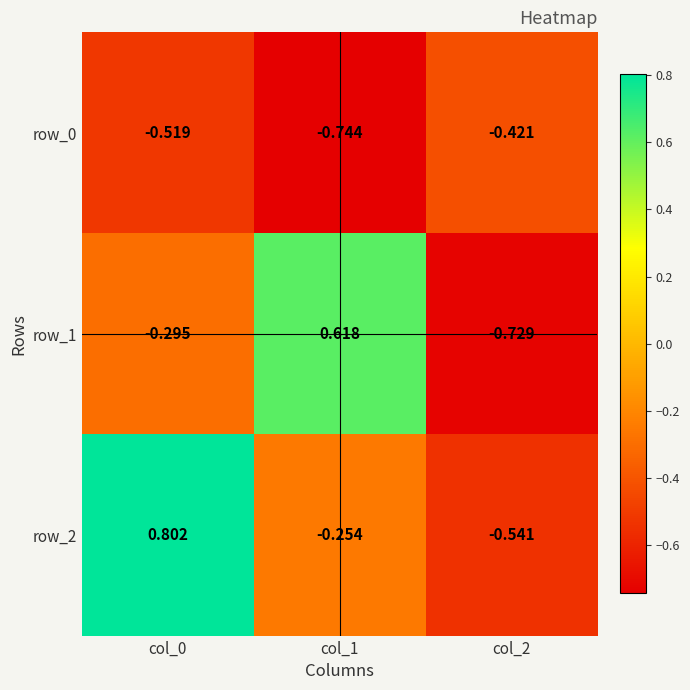

Which series has the largest range (max minus min)?

row_1